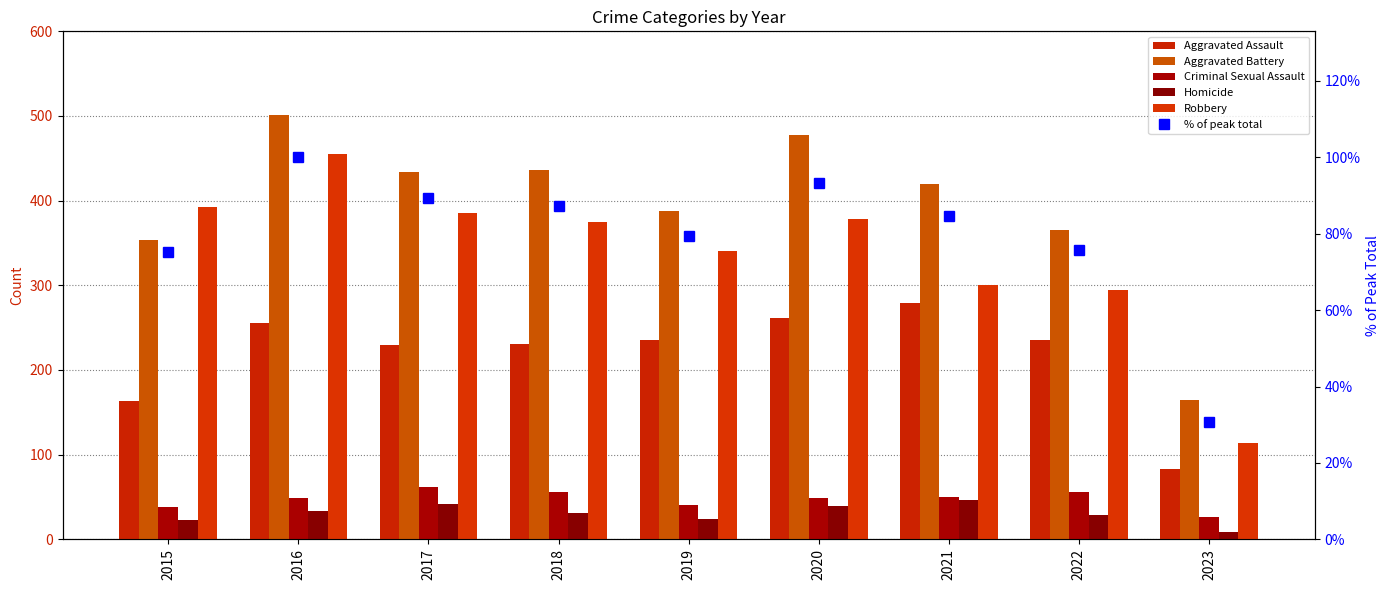

What is the value of the Aggravated Assault bar at the 2nd from the left?

255.0